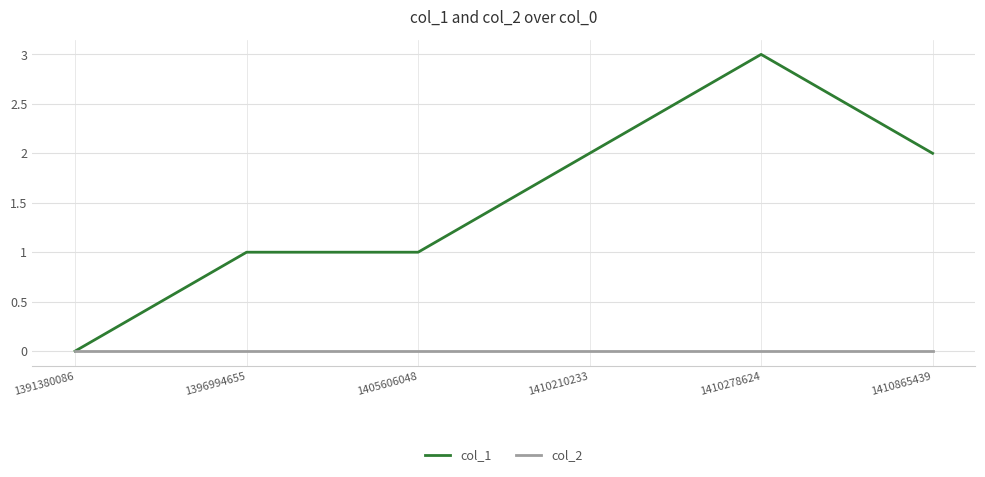

How many categories are shown in the chart?

6